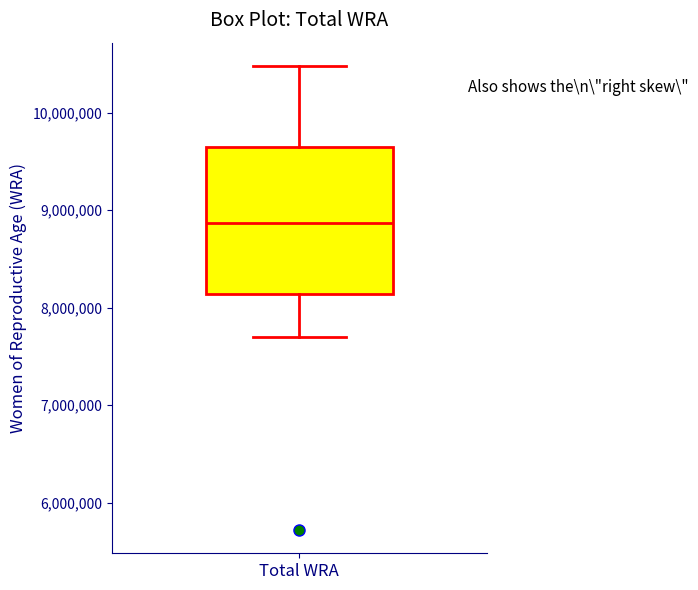

Transcribe this box plot: give where the median line is, the range the box spans, and where the two whiskers end, as read against the y-axis. The values are not printed on the chart, so give them approximately, as read against the axis.

median 8900000, box 8100000 to 9600000, whiskers 7700000 to 10500000